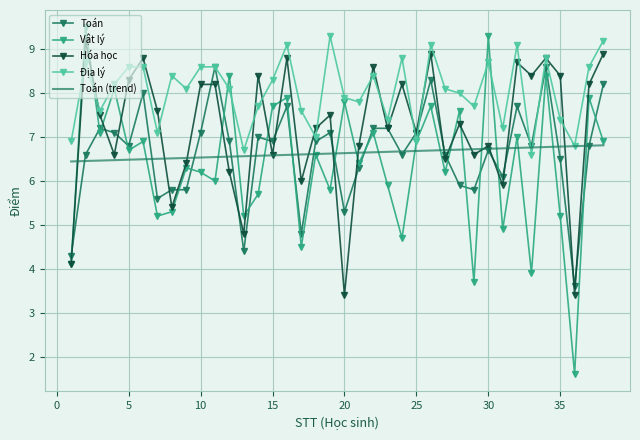

What is the minimum value for Hóa học?

3.4